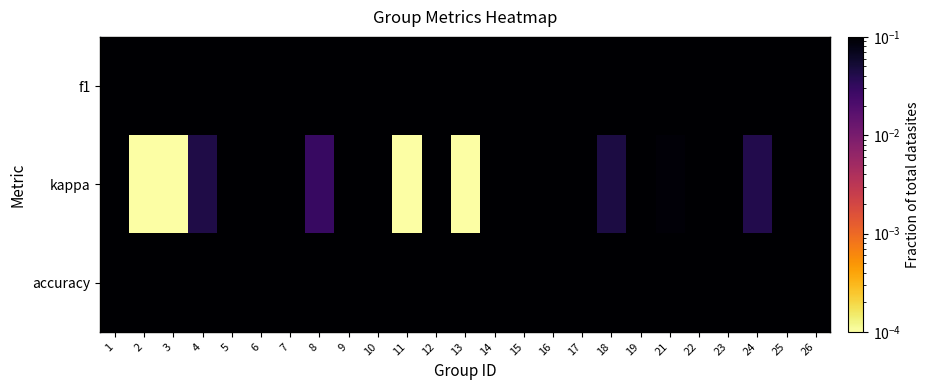

At which category is the sum across all series the highest?

23